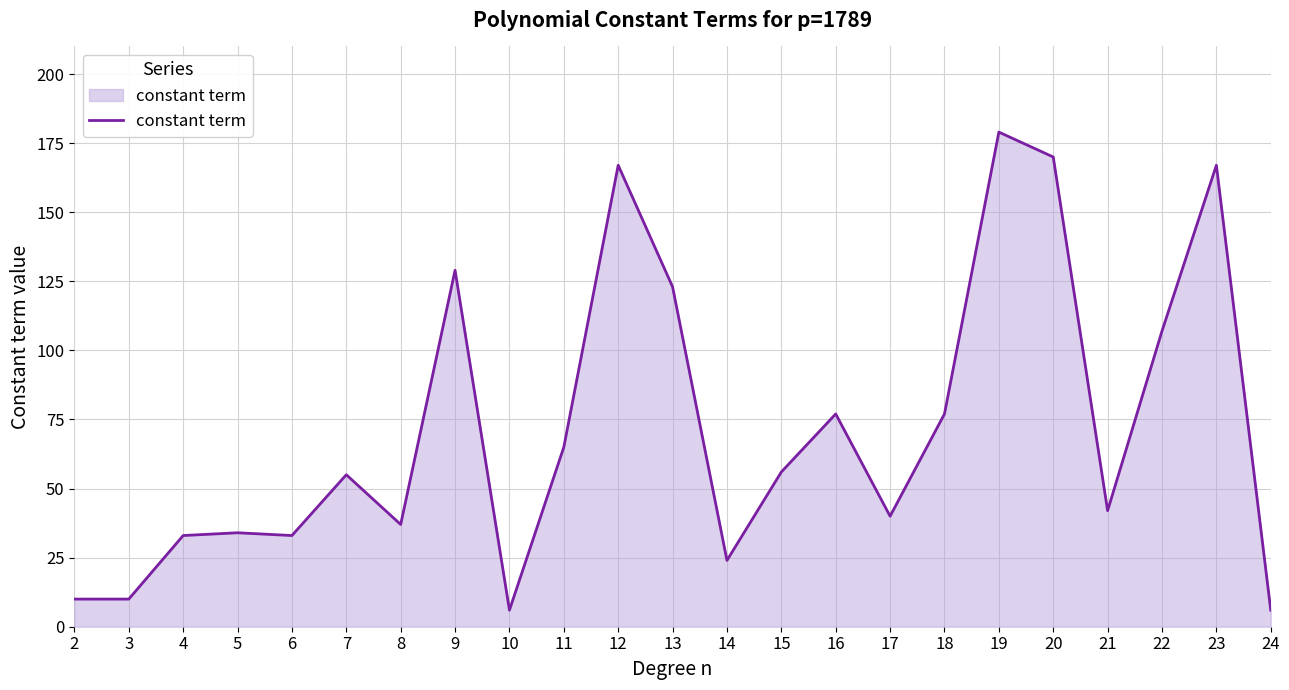

What is the greatest value displayed?

179